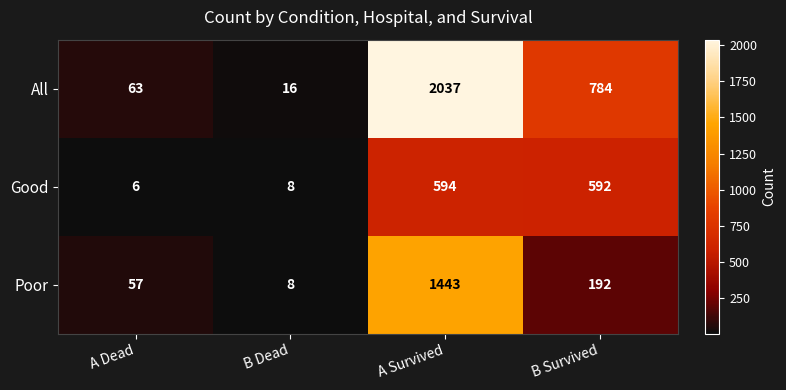

What is the average value of the All series?

725